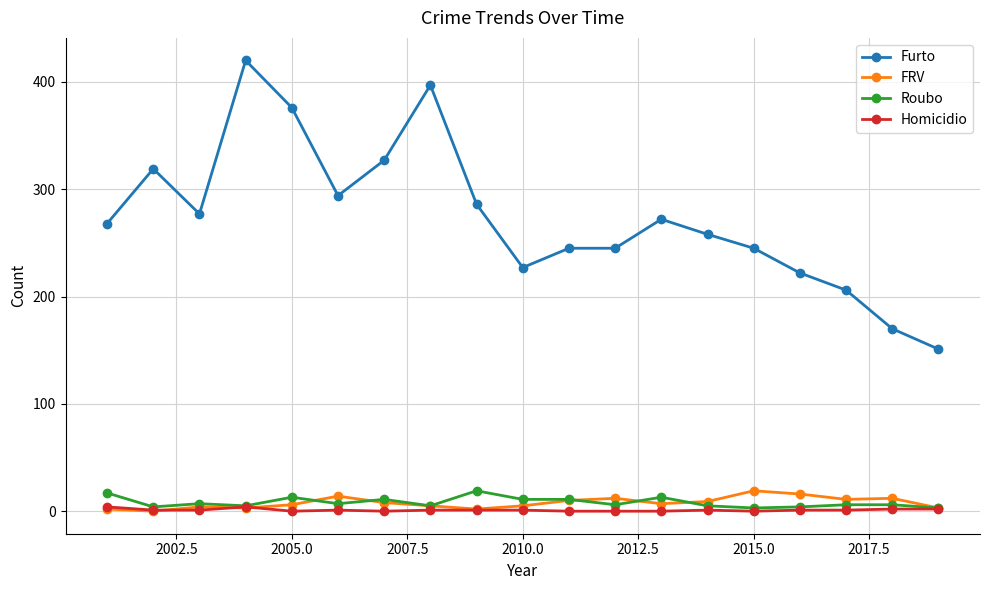

At how many categories does at least one series exceed 363?

3